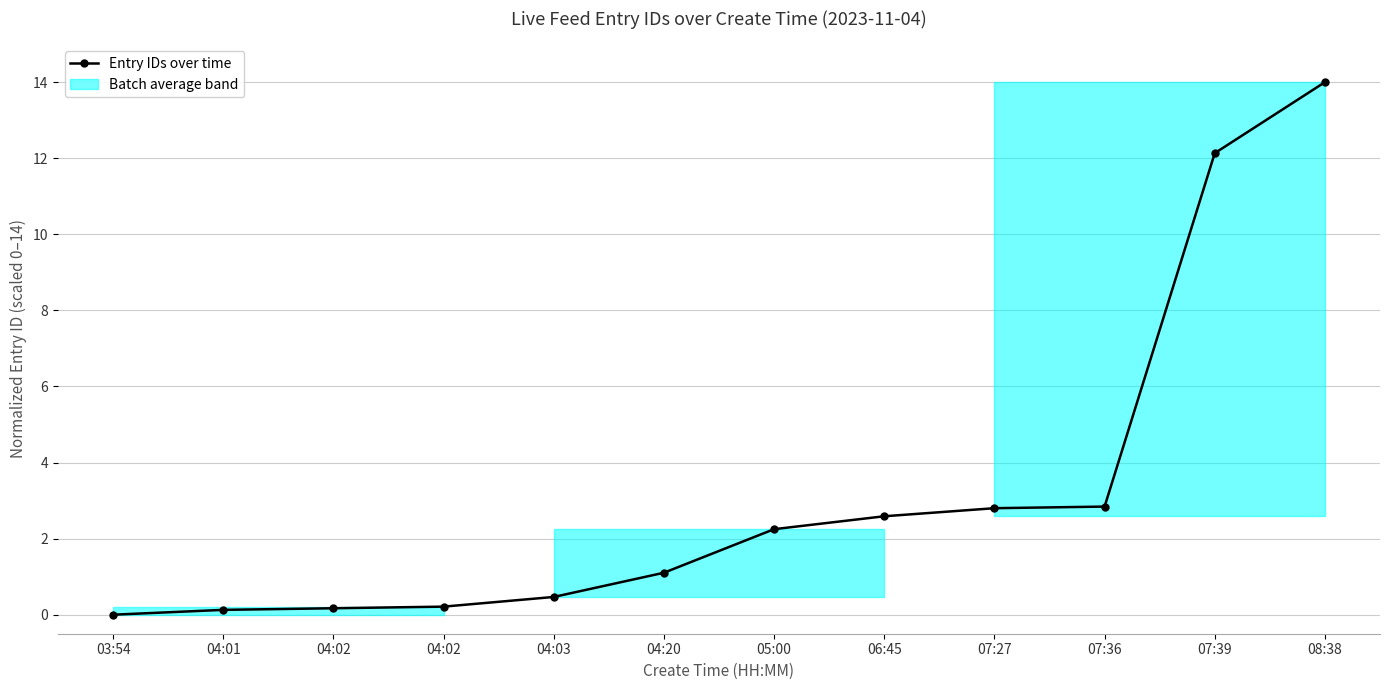

Is this an area chart (filled region under the line)?

Yes